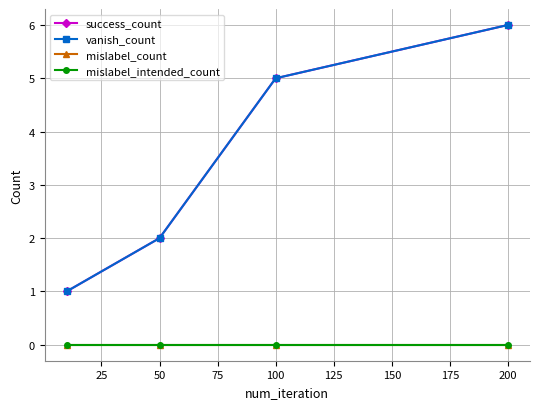

True or false: mislabel_count and mislabel_intended_count intersect in this chart.

False